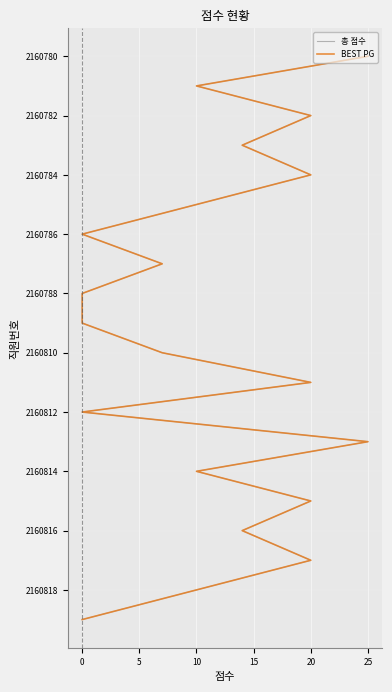

What is the difference between the second highest and minimum values in the 총 점수 series?

18